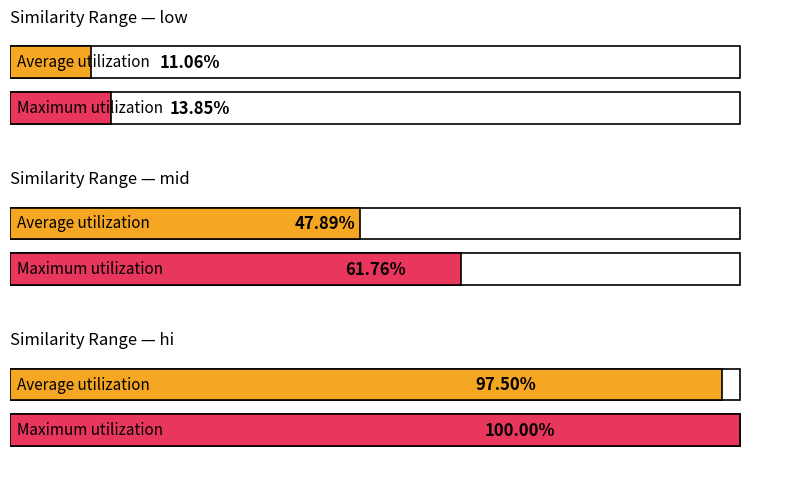

Rank the series by their maximum value, from lowest to highest.

low, mid, hi